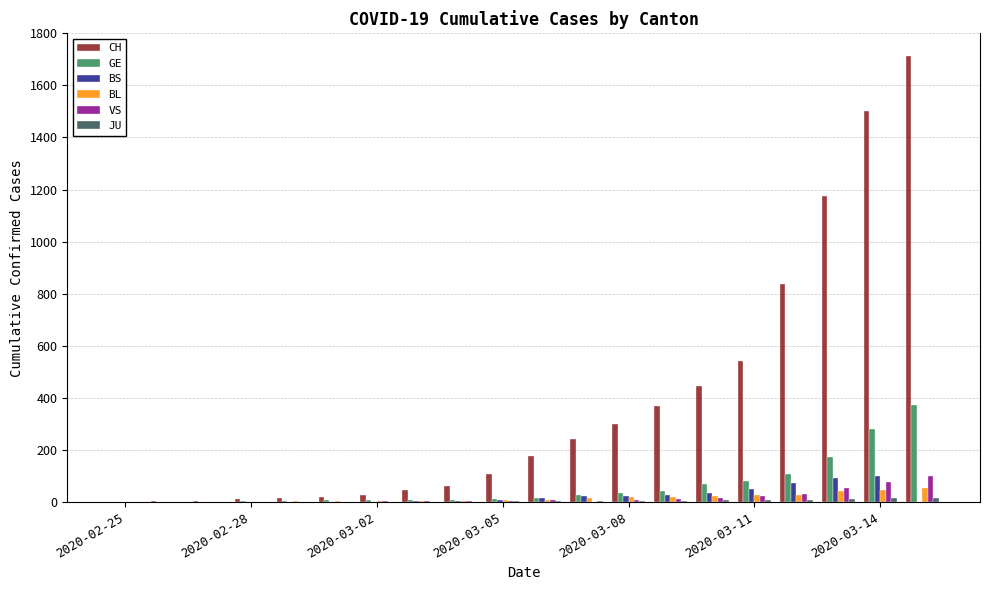

Which series has the largest total across all categories?

CH